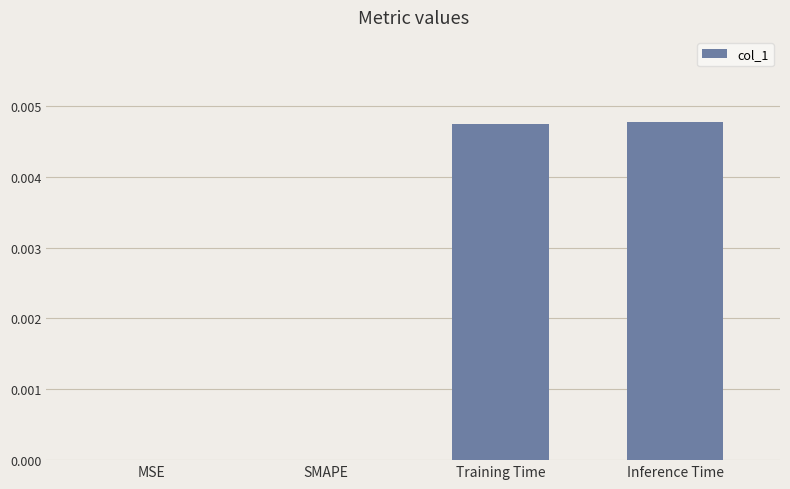

Between SMAPE and Training Time, which is larger?

Training Time